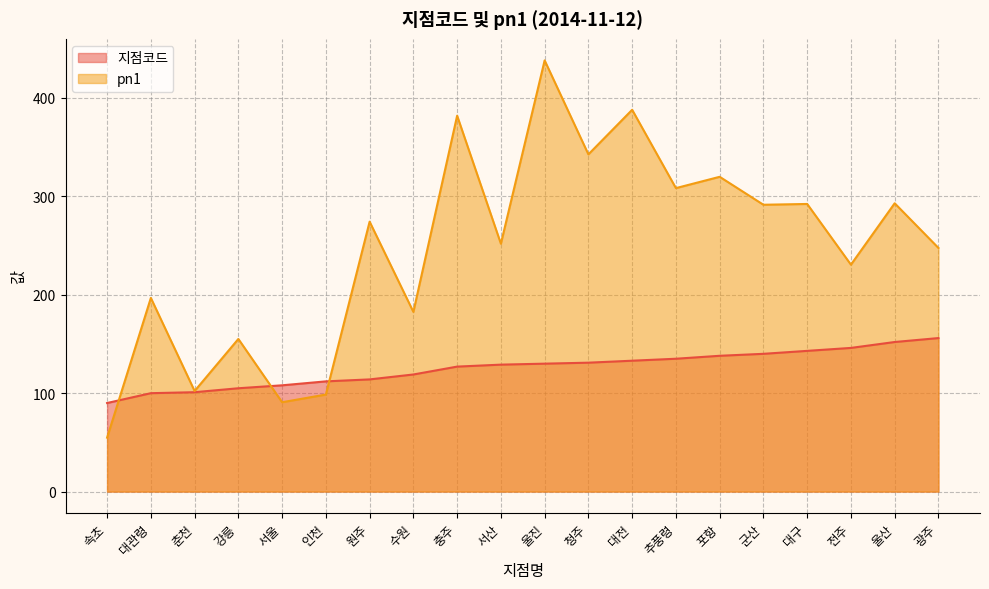

What are all the series names shown in the legend?

지점코드, pn1